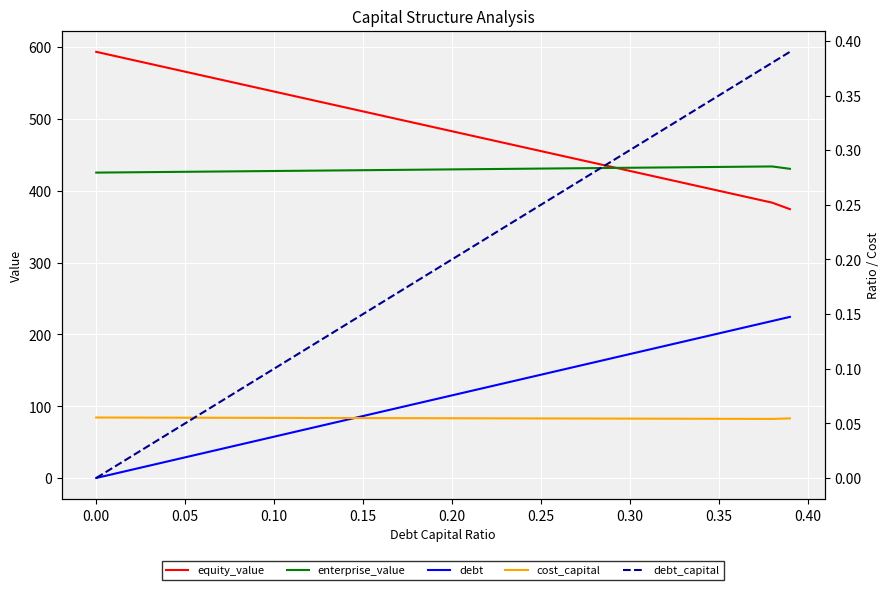

True or false: equity_value and debt cross at least once.

False